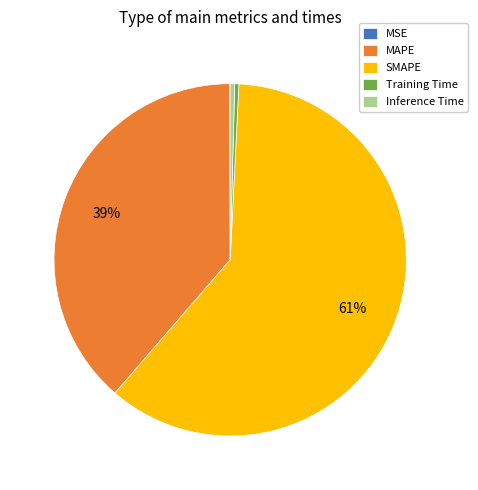

To the nearest percent, what is the average slice percentage?

20%